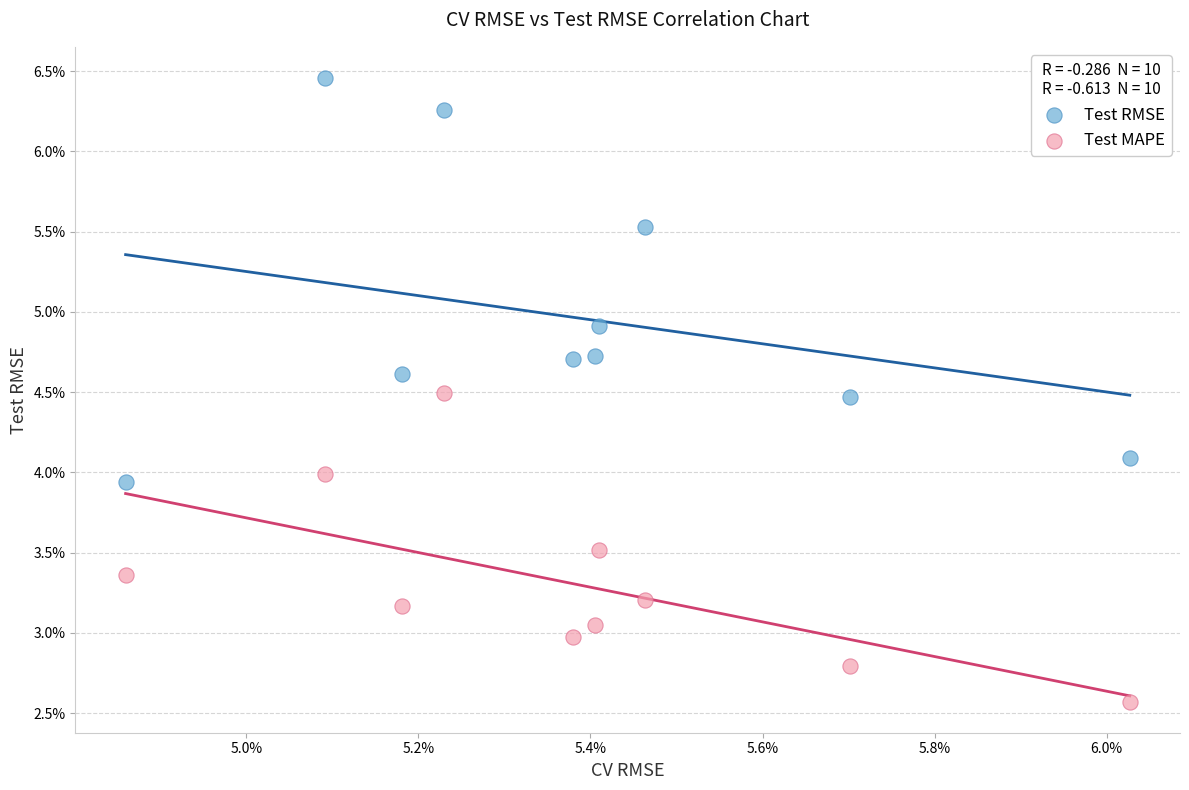

What are all the series names shown in the legend?

Test RMSE, Test MAPE